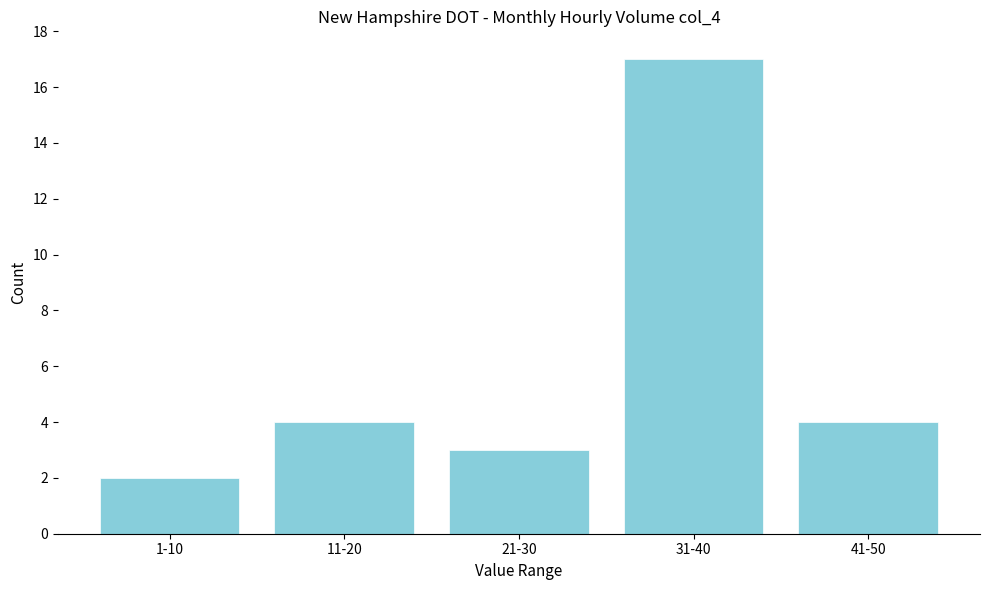

Reading left to right, what are all the values shown in this chart?

2	4	3	17	4